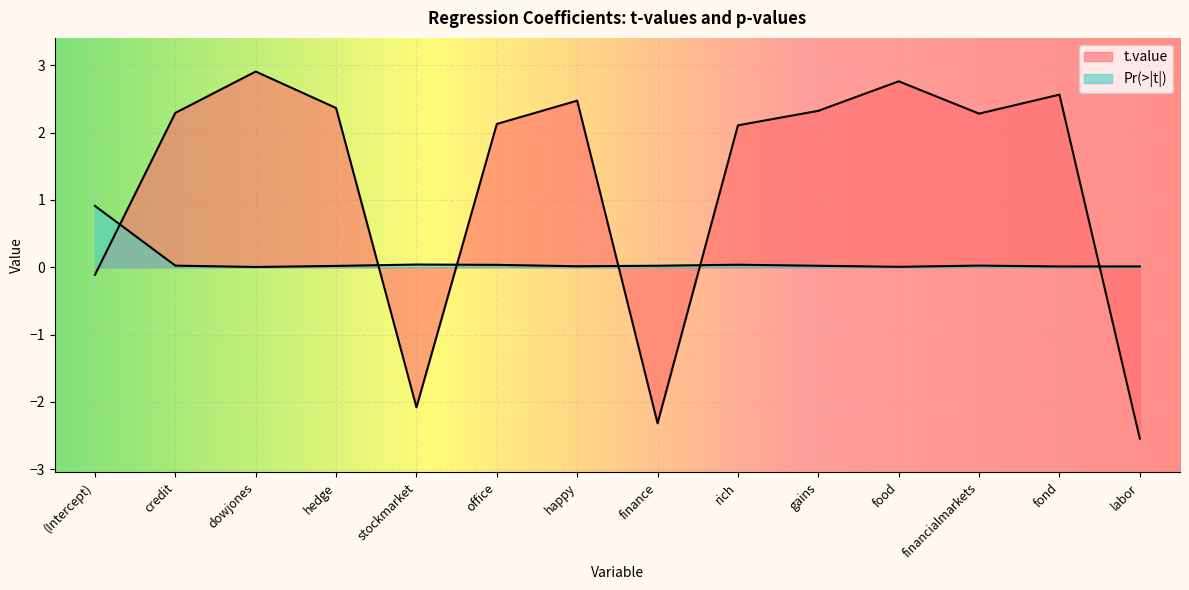

What is the maximum value for Pr(>|t|)?

0.9